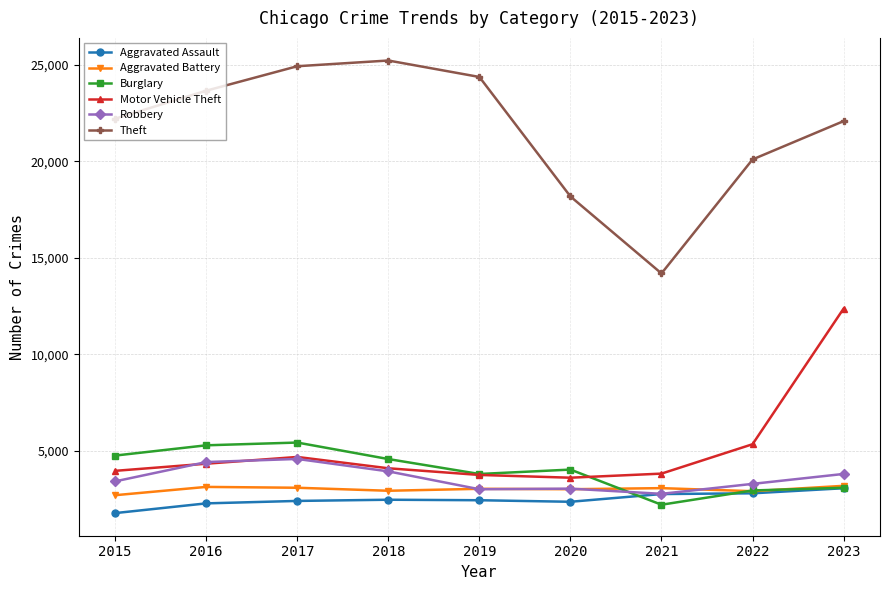

What are all the series names shown in the legend?

Aggravated Assault, Aggravated Battery, Burglary, Motor Vehicle Theft, Robbery, Theft